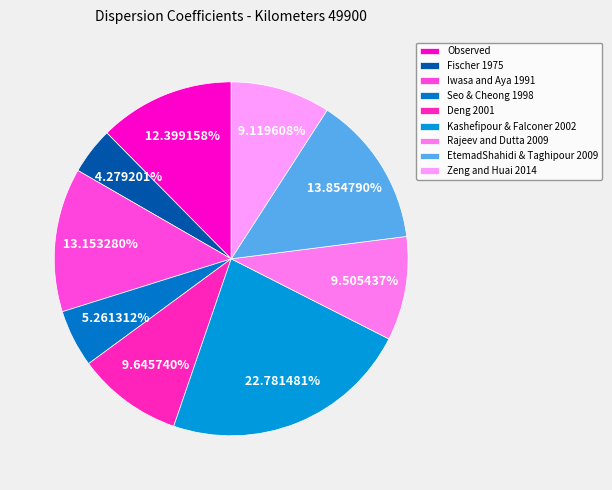

How many slices are in this pie chart?

9